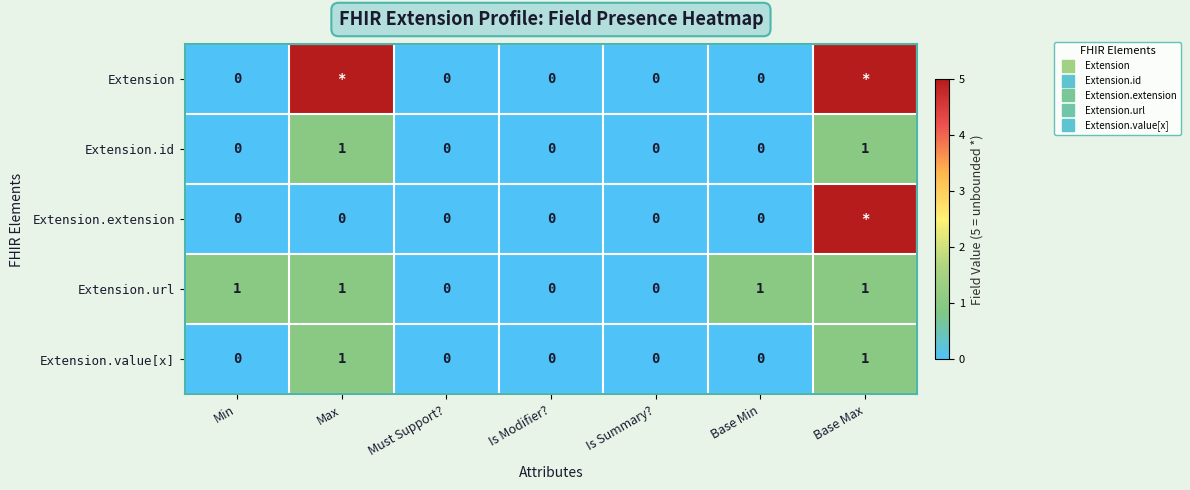

What is the total value across all series at Base Max?

13